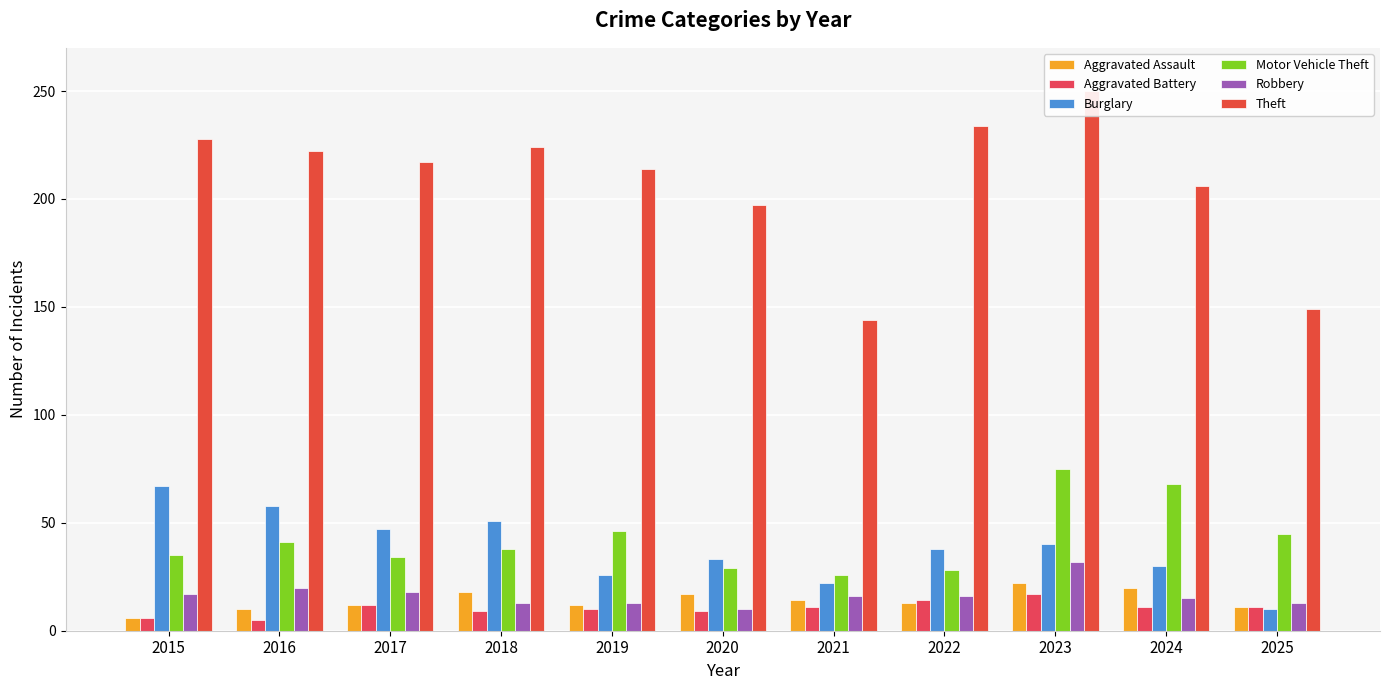

How many categories are shown in the chart?

11